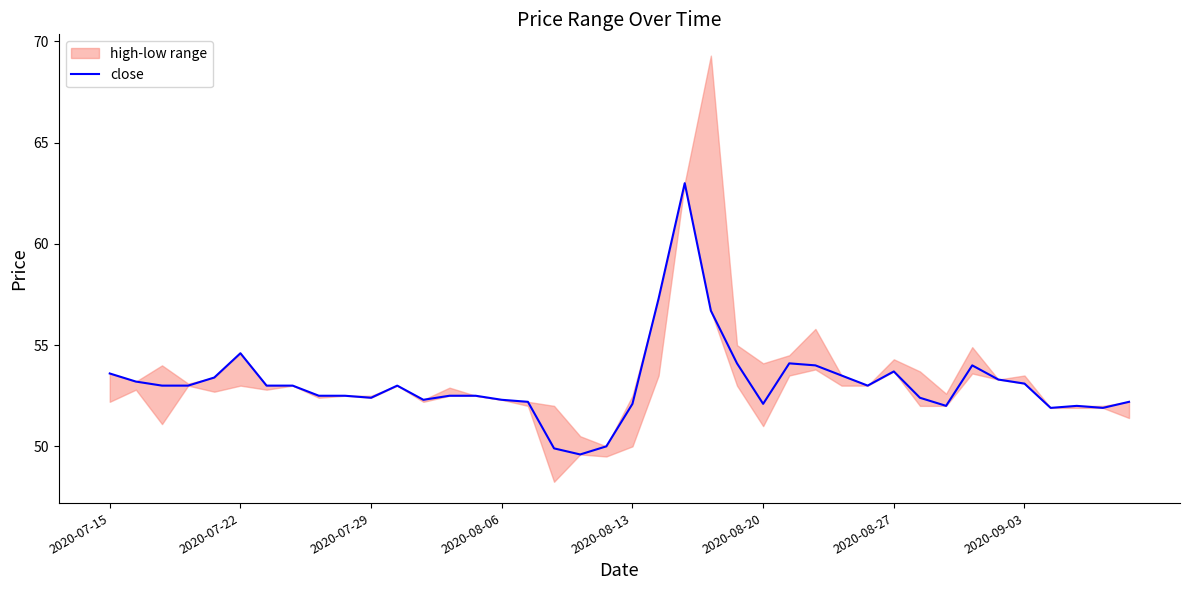

Is it true that the value at 22 is 31.0?

False